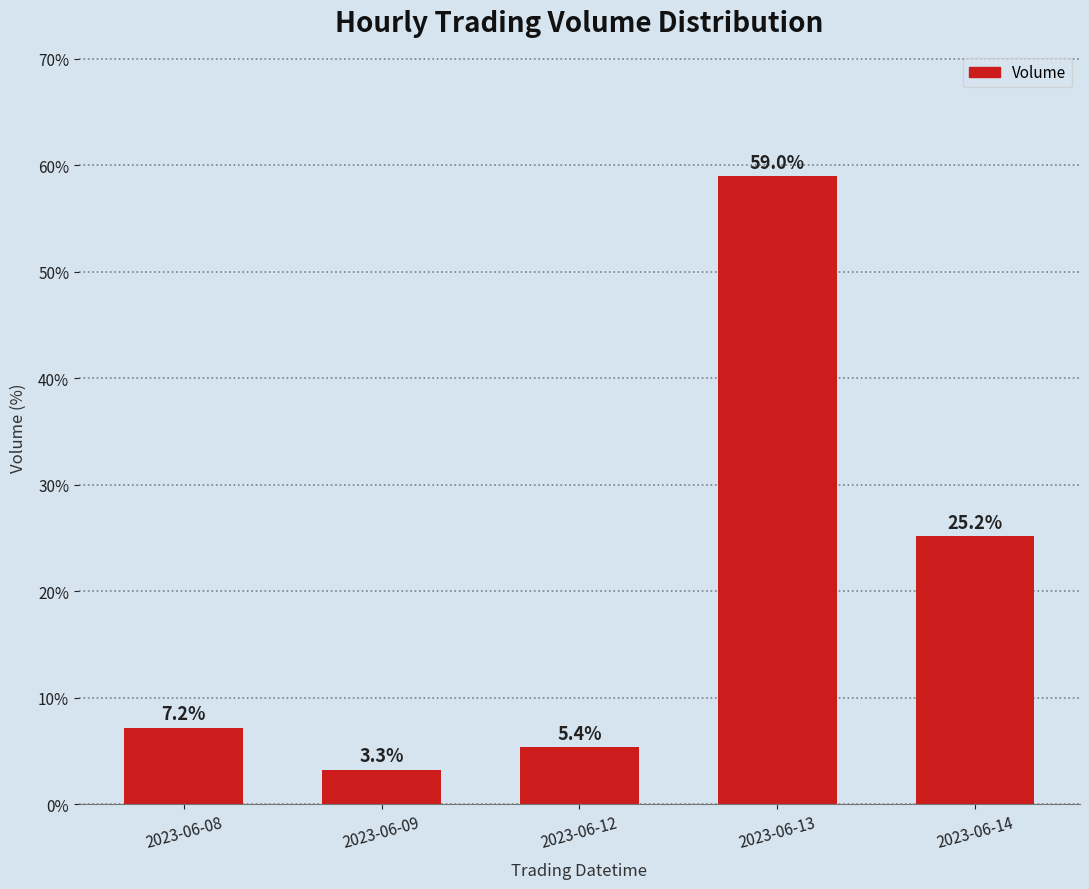

What is the smallest value displayed?

3.3